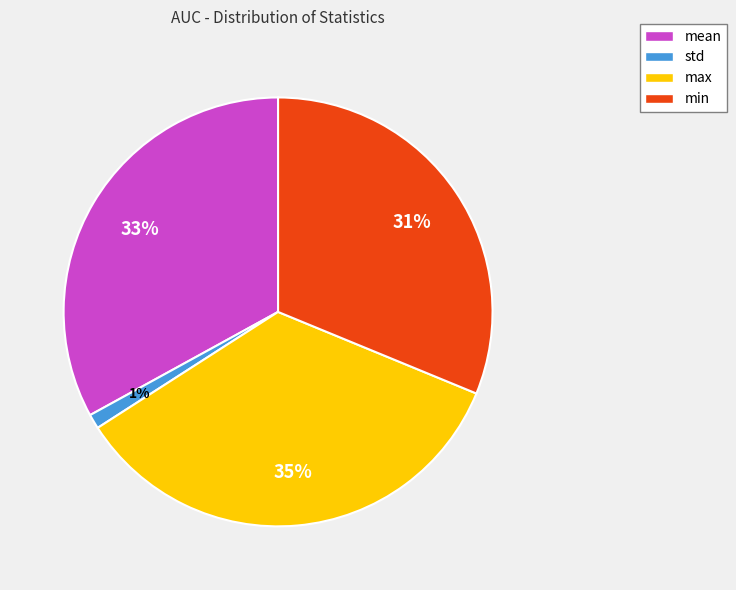

Combined, do max and mean account for over 50%?

Yes